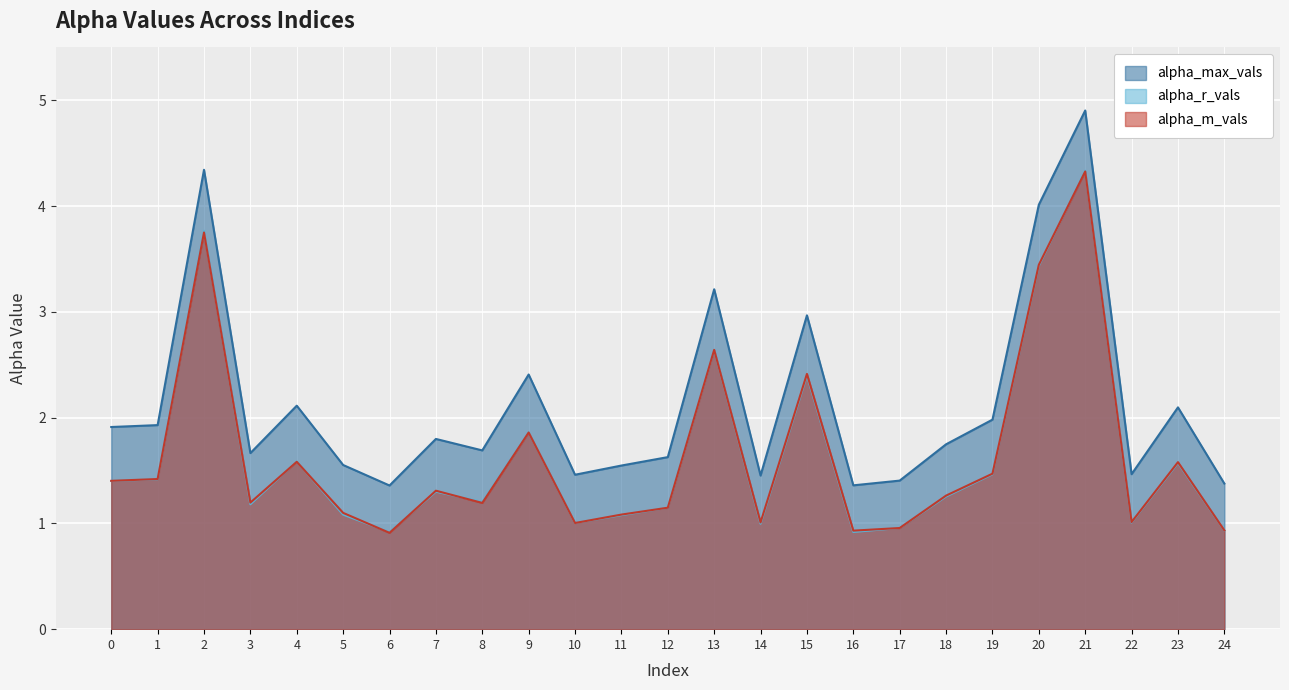

What is the value of the alpha_max_vals point at the 12th from the left?

1.5